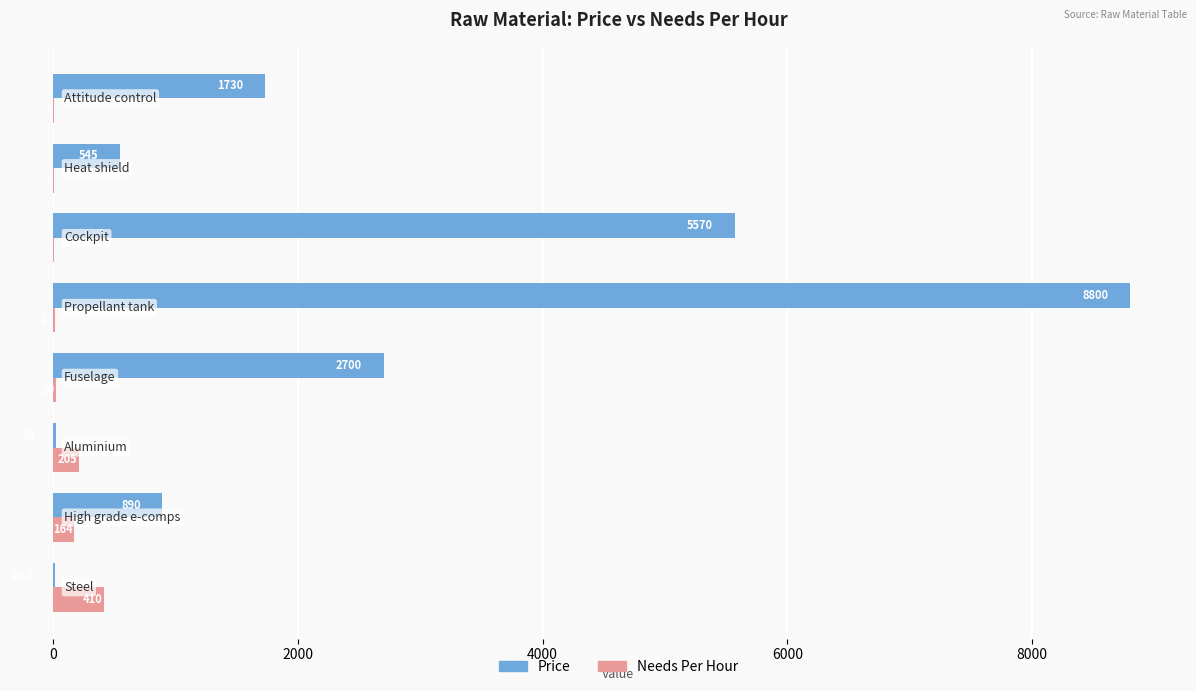

What is the sum of all Needs Per Hour values?

818.0